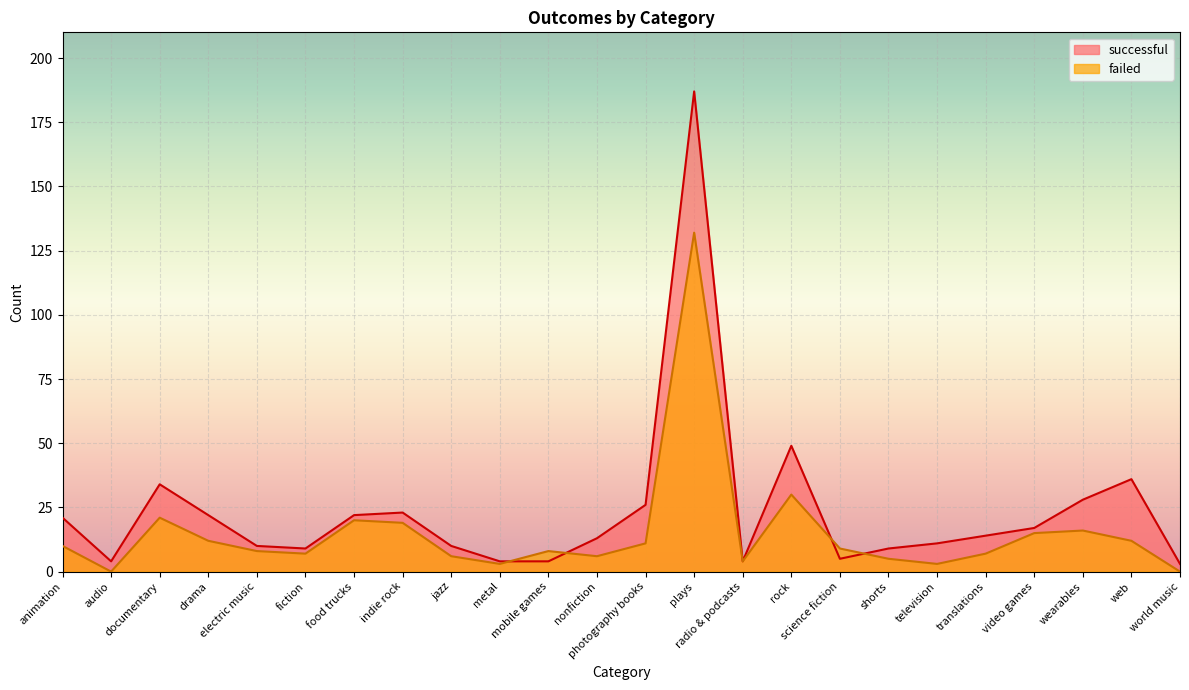

How many lines are shown in the chart?

2